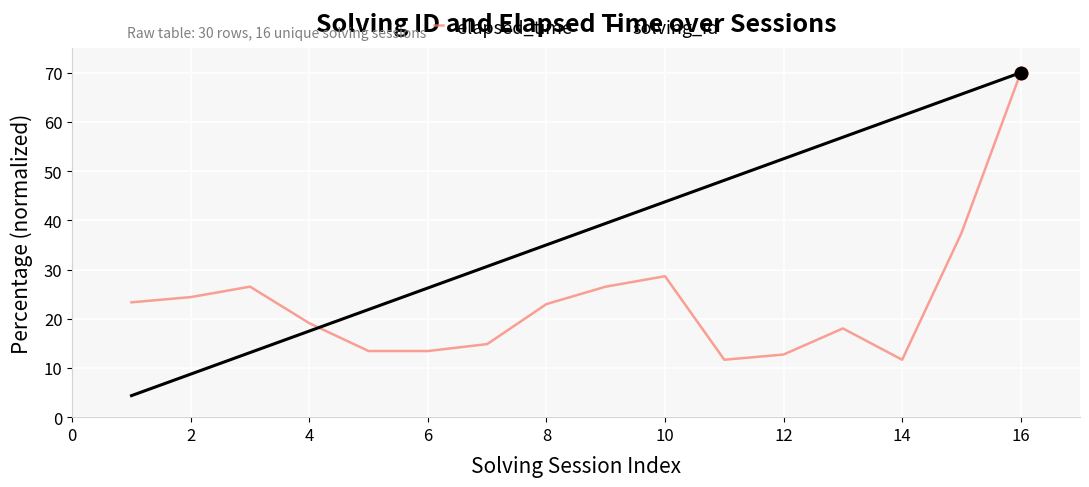

Which series has the largest range (max minus min)?

solving_id